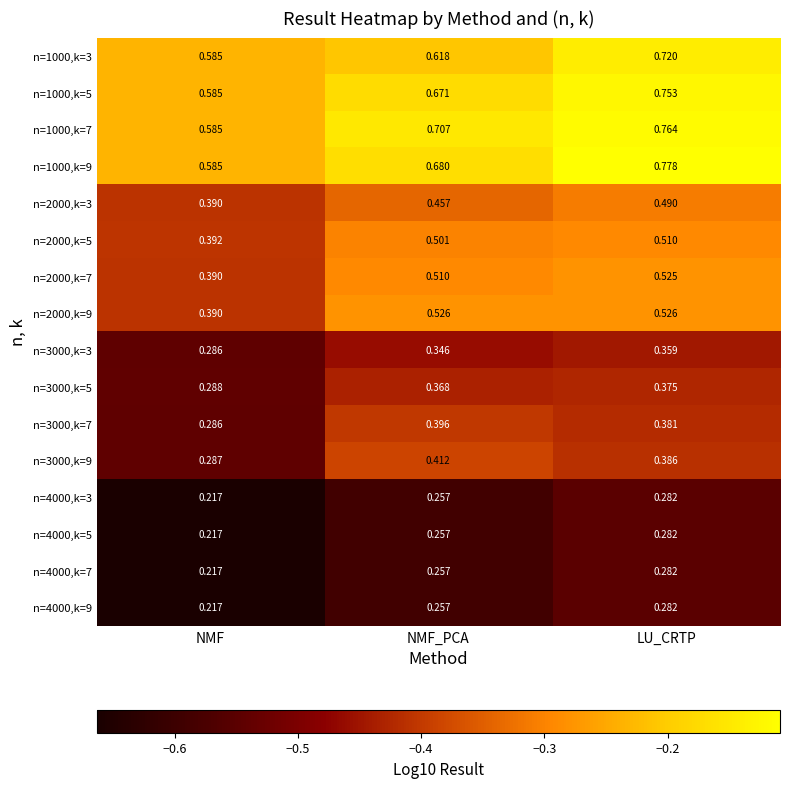

Between NMF and NMF_PCA, which series saw the biggest shift?

n=2000,k=9